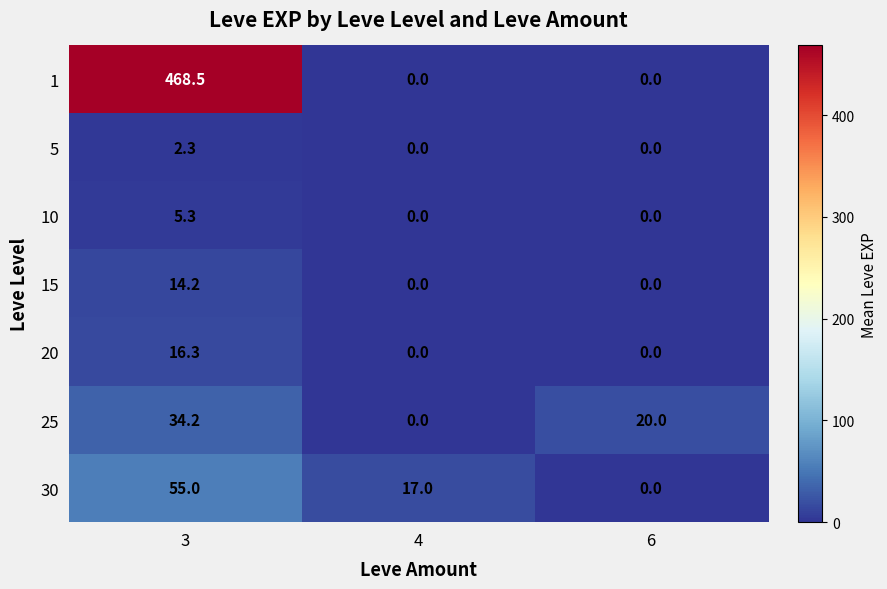

What is the total value across all series at 4?

17.0